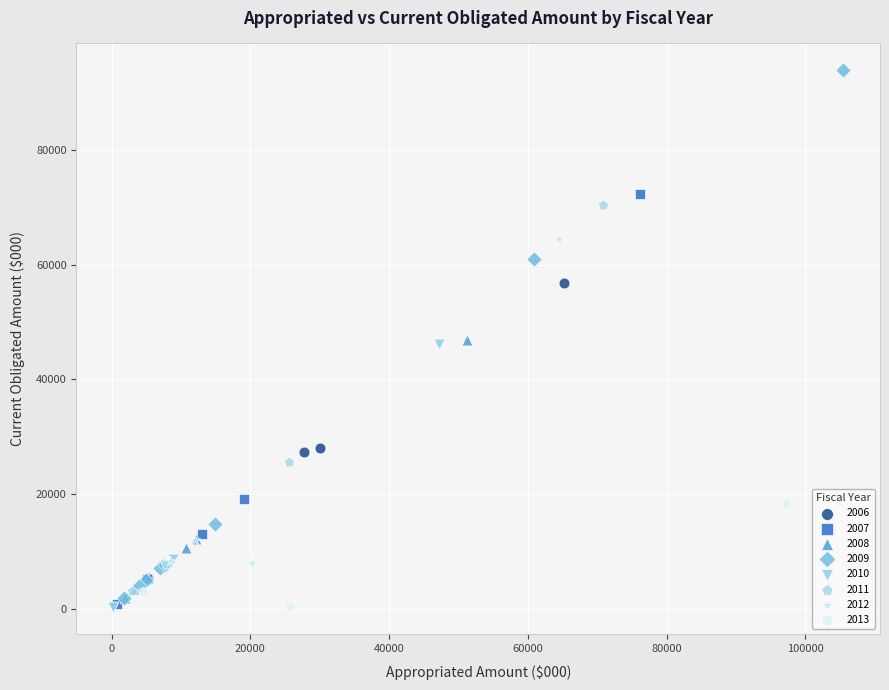

Which series contains the highest Y value?

2009